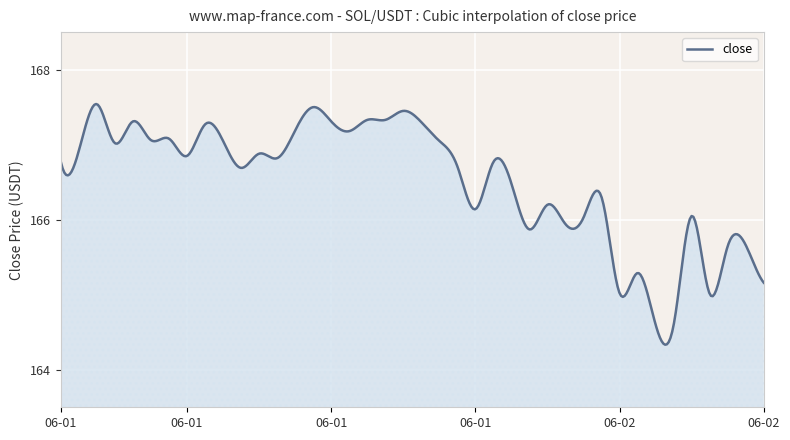

What is the difference between the maximum and minimum values?

3.2